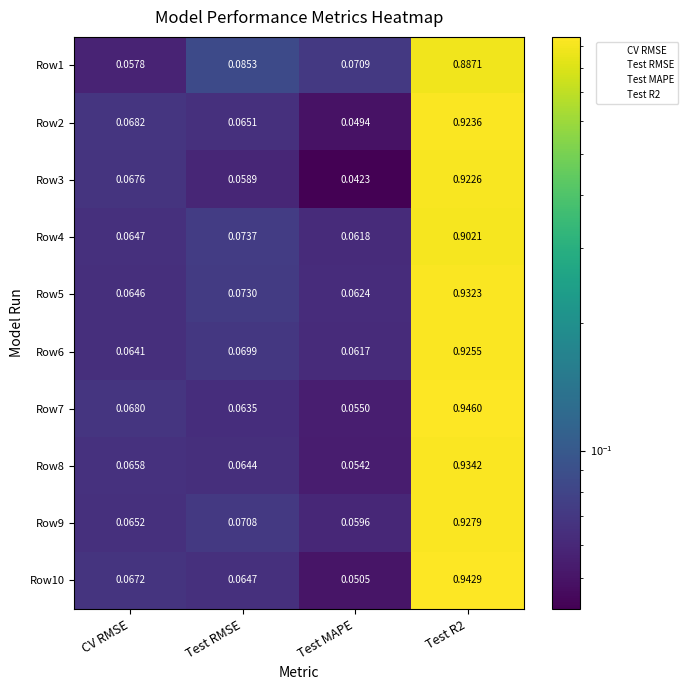

At which label is Row10 closest to 0?

Test MAPE